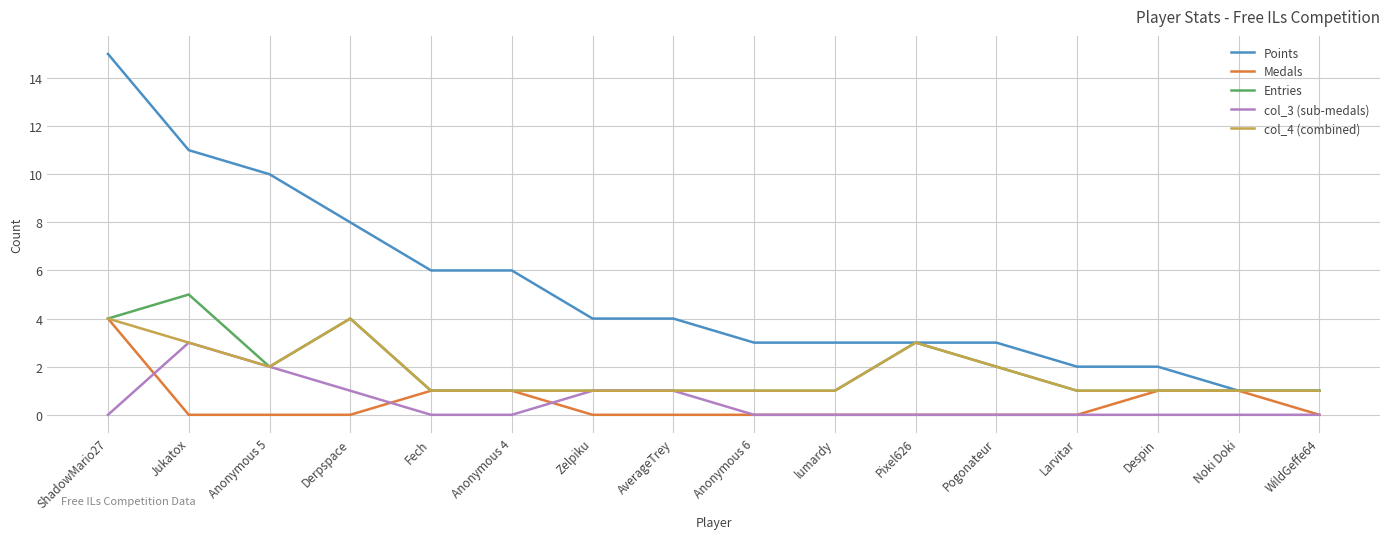

Reading left to right, transcribe all the data shown in this chart.

Points: 15	11	10	8	6	6	4	4	3	3	3	3	2	2	1	1
Medals: 4	0	0	0	1	1	0	0	0	0	0	0	0	1	1	0
Entries: 4	5	2	4	1	1	1	1	1	1	3	2	1	1	1	1
col_3 (sub-medals): 0	3	2	1	0	0	1	1	0	0	0	0	0	0	0	0
col_4 (combined): 4	3	2	4	1	1	1	1	1	1	3	2	1	1	1	1